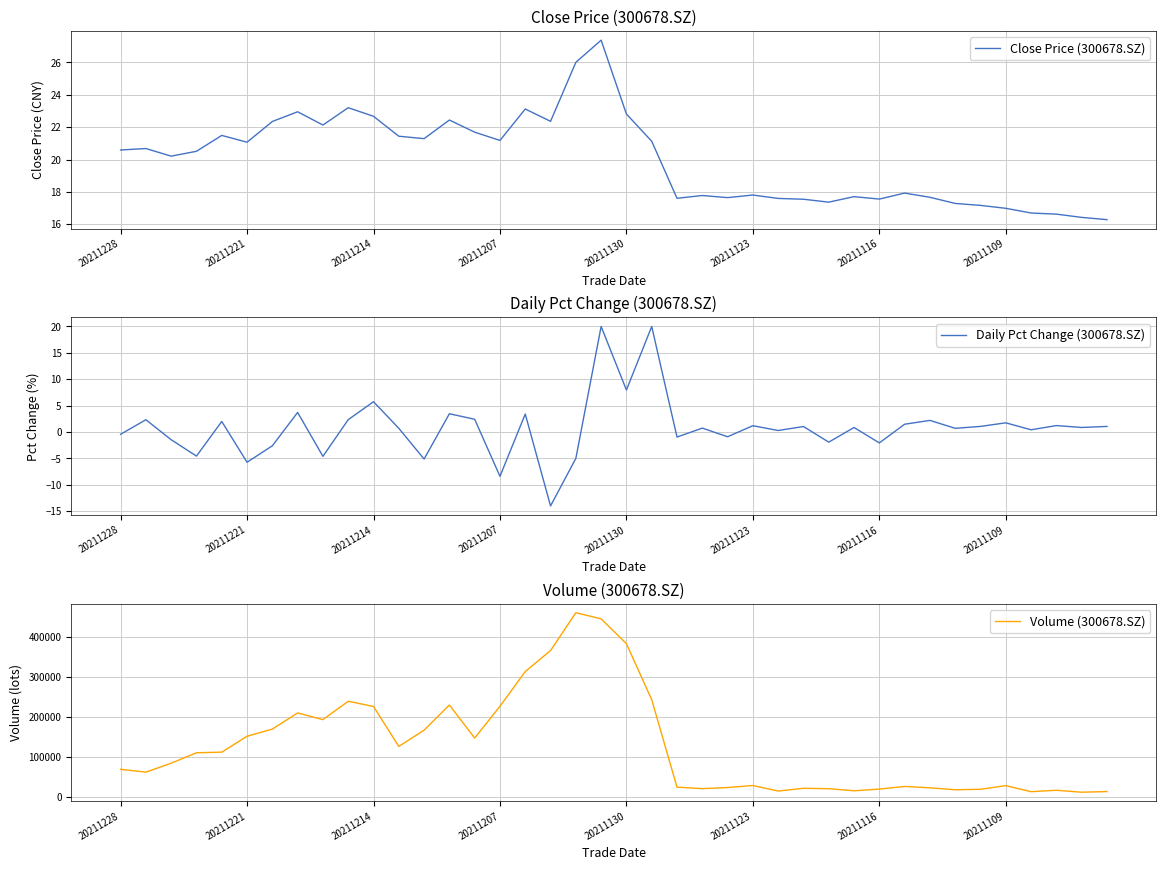

True or false: Volume (300678.SZ) has more than 2 points higher than both neighbors.

True